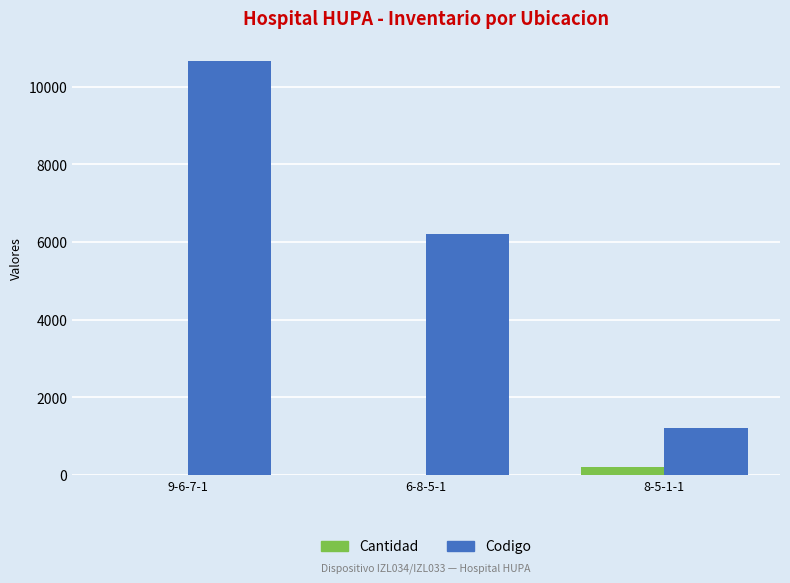

Count the number of categories in the chart.

3